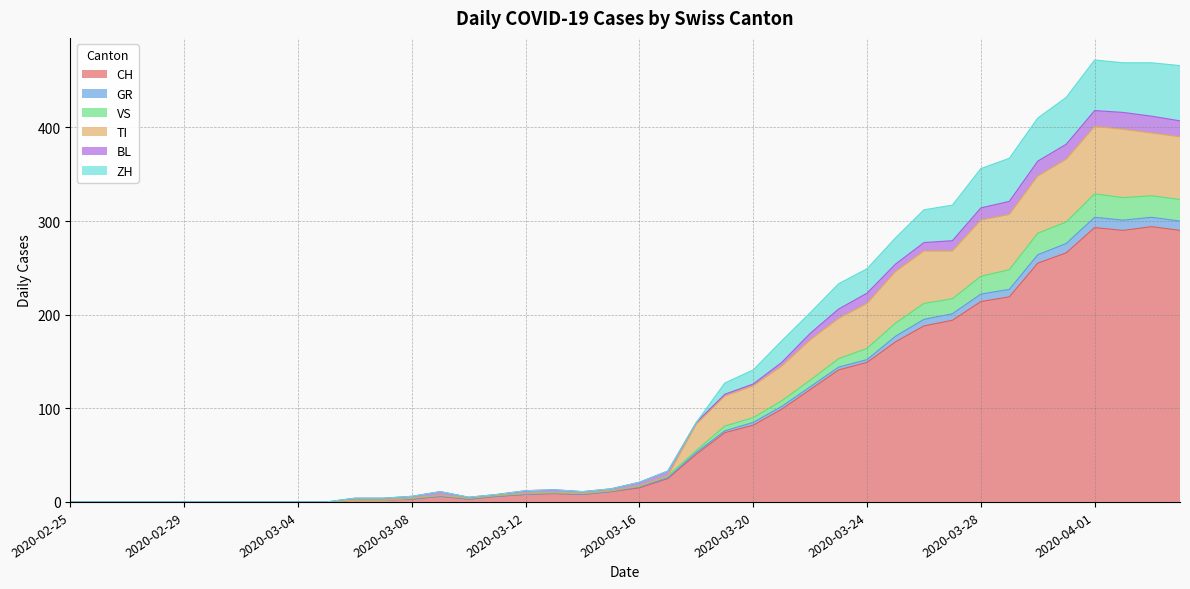

At which category is the sum across all series the highest?

2020-04-01